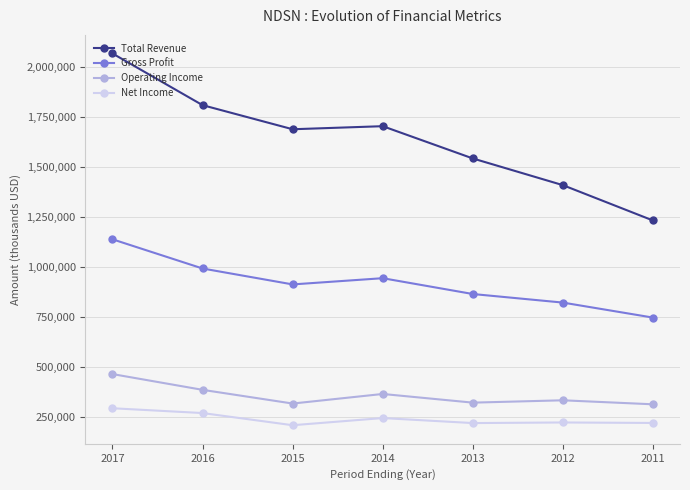

Between 2013 and 2012, which series saw the biggest shift?

Total Revenue